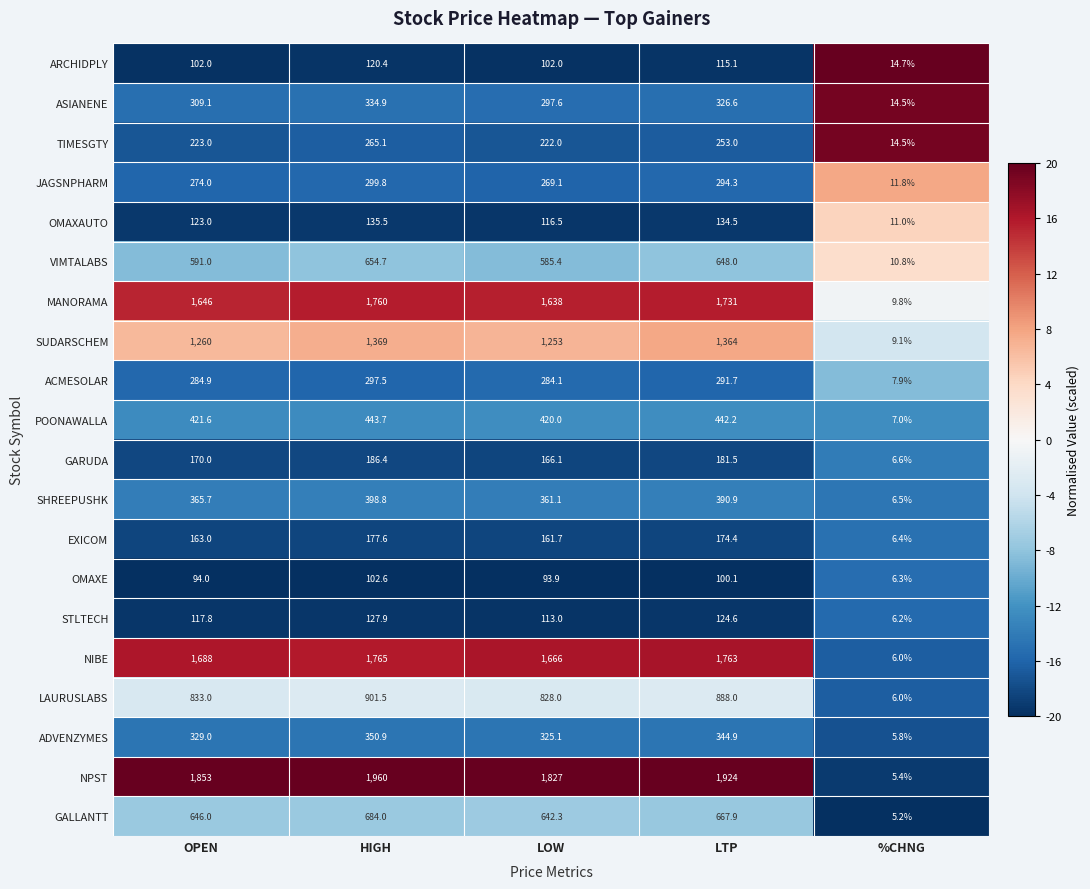

What is the difference between the highest and lowest values at HIGH?

1857.4